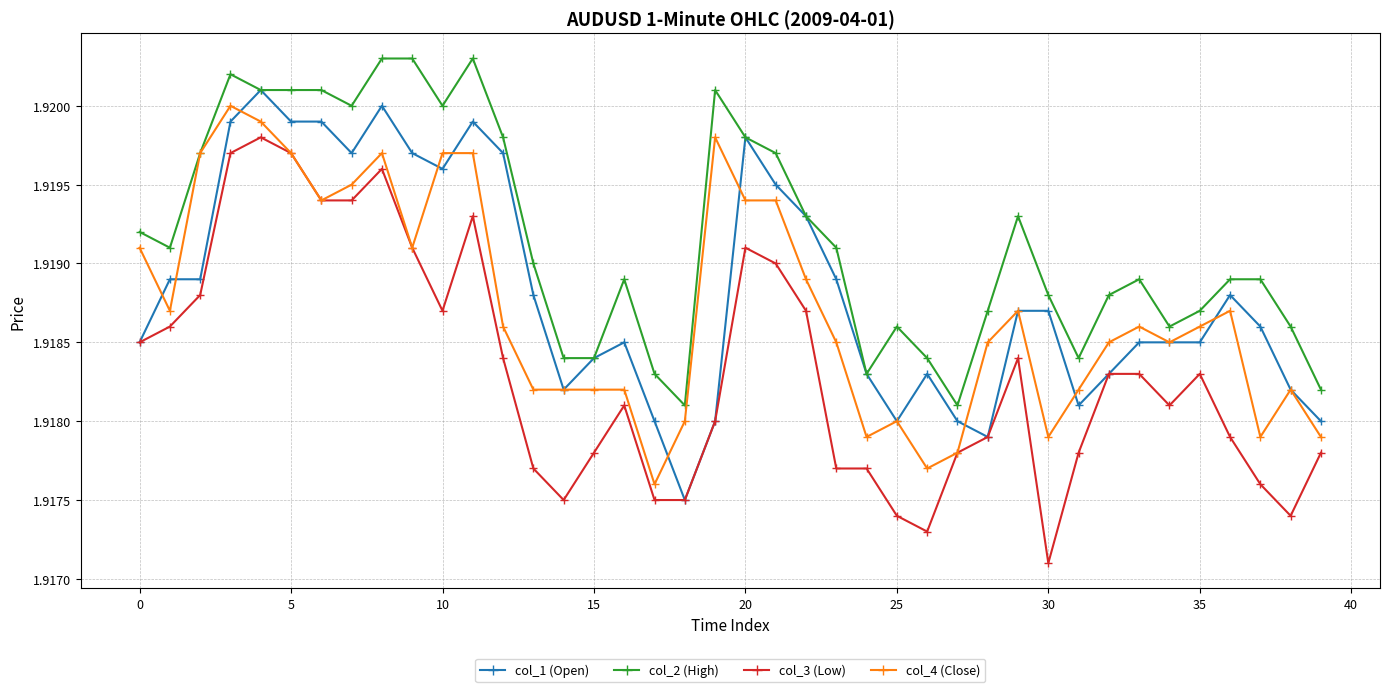

Does the chart display data point markers on the line(s)?

Yes